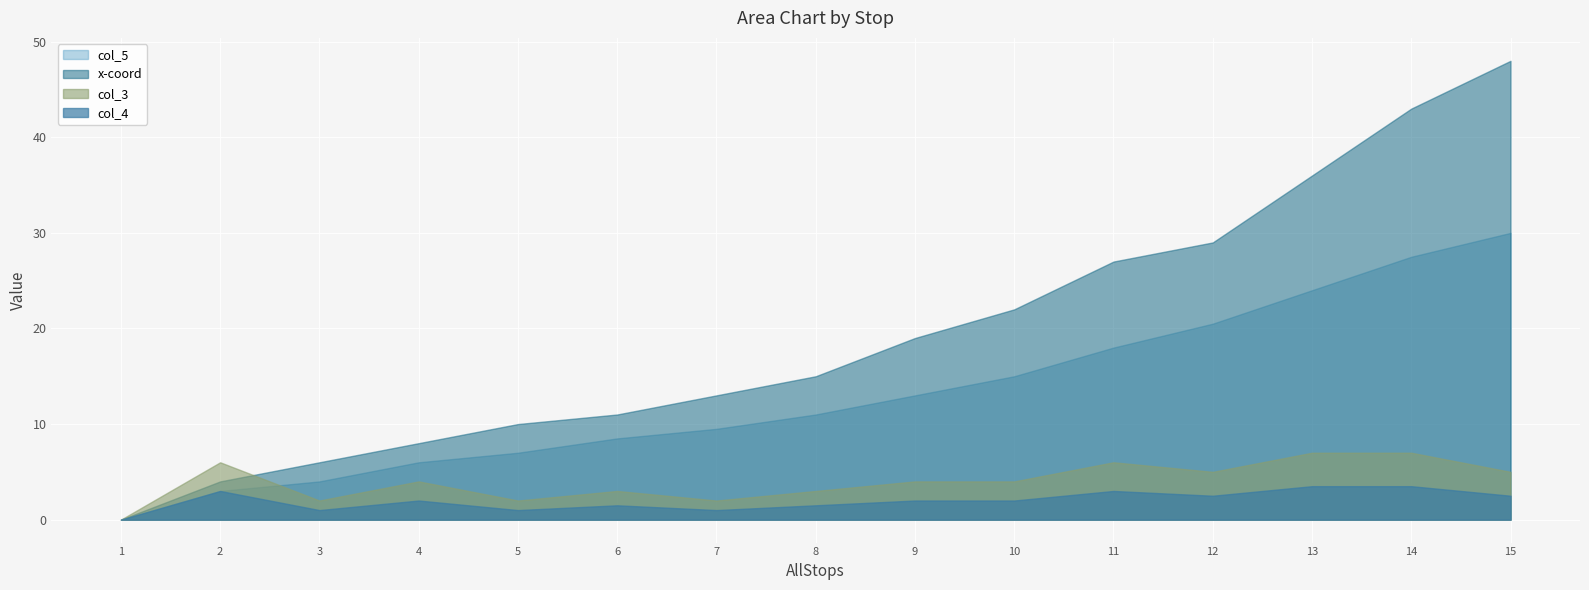

How many positive values does the col_4 series have?

14